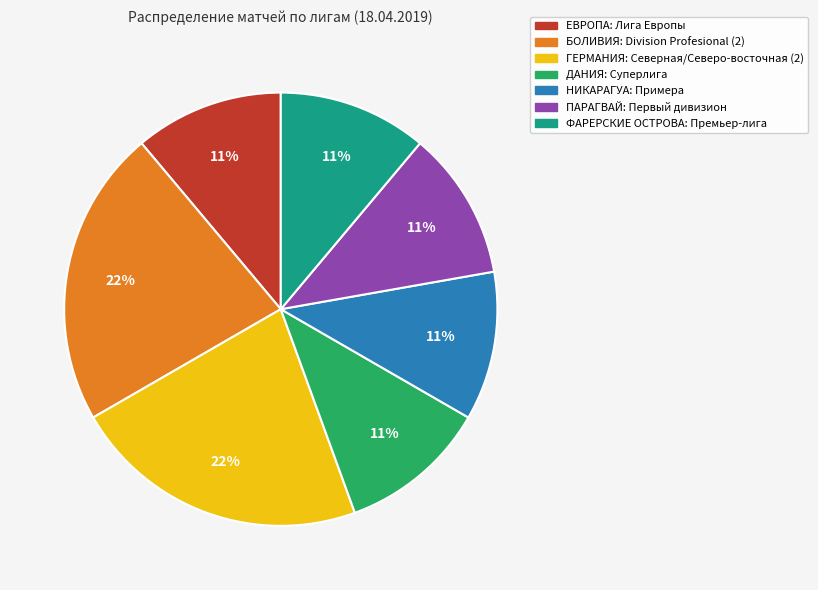

Count the number of slices in the pie.

7